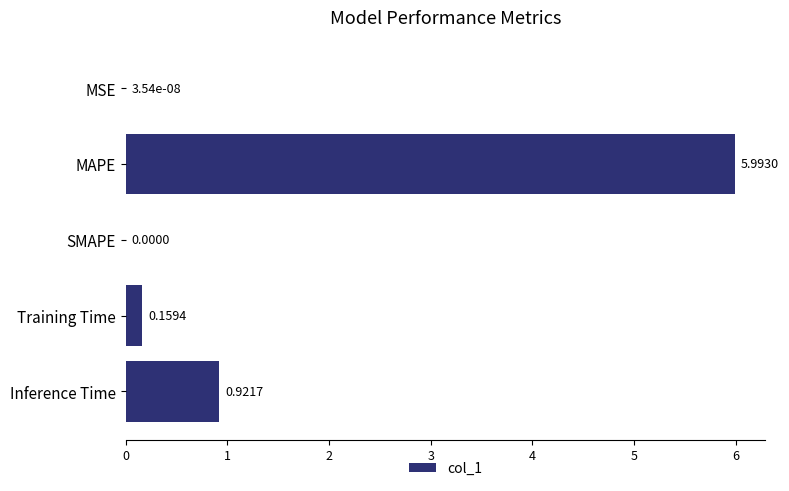

What is the sum of the values at Inference Time and Training Time?

1.1